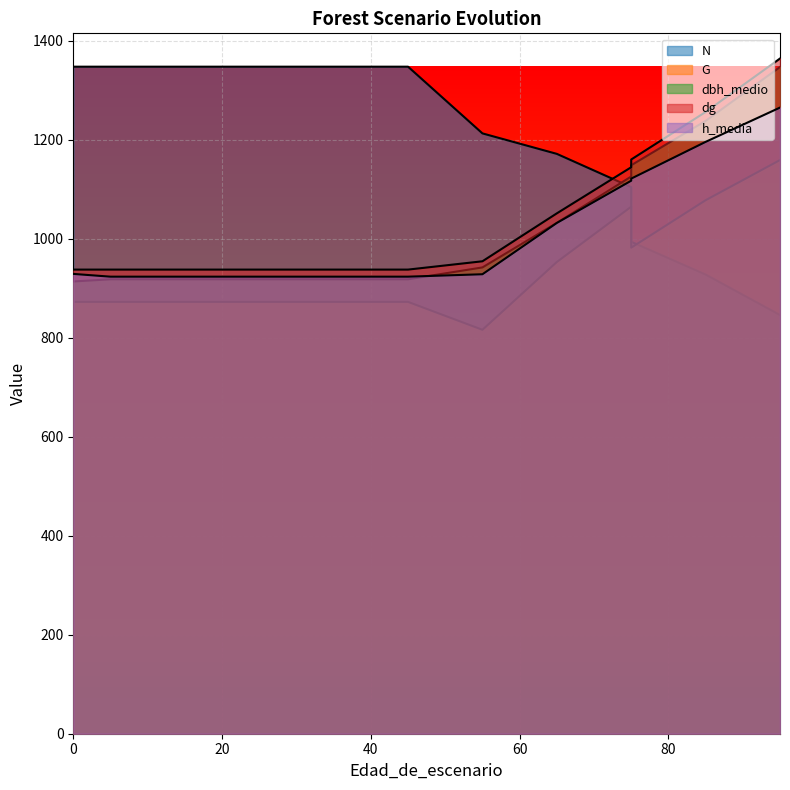

Between 55 and 15, which is larger?

15